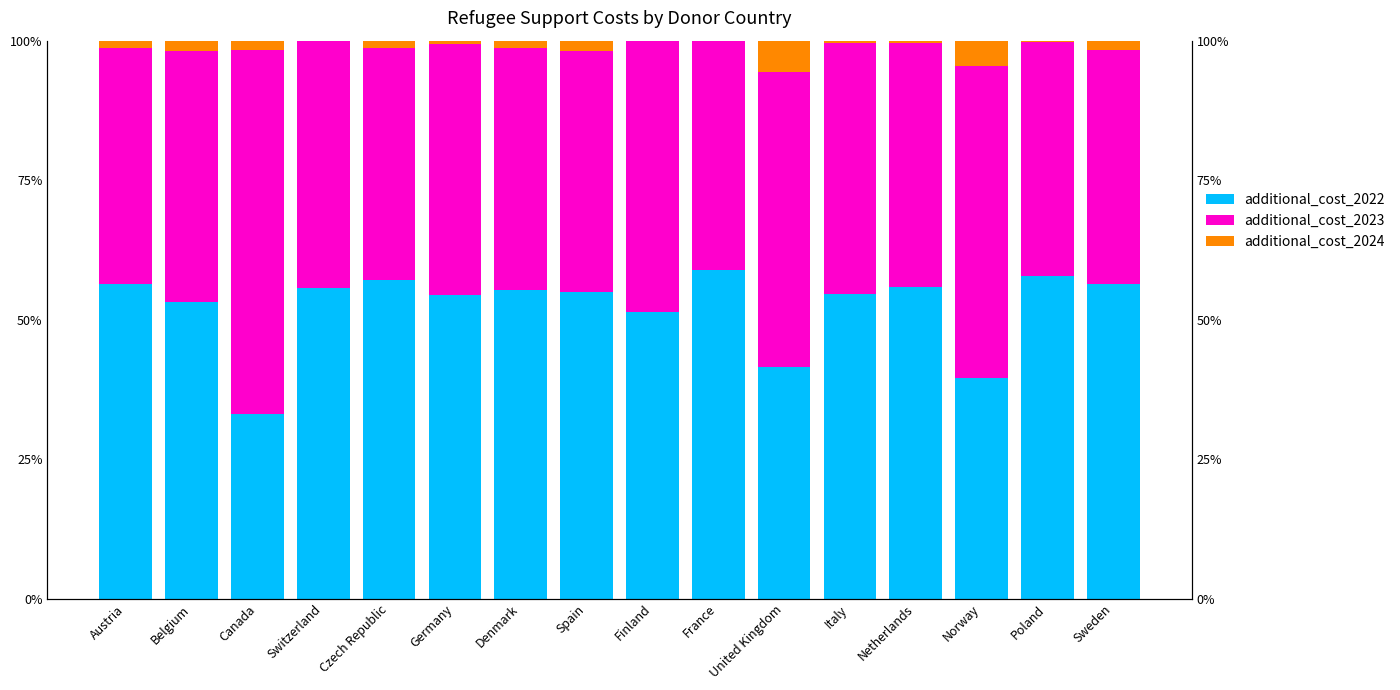

Reading left to right, list all the values displayed in this chart.

additional_cost_2022: Austria=0.6	Belgium=0.5	Canada=0.3	Switzerland=0.6	Czech Republic=0.6	Germany=0.5	Denmark=0.6	Spain=0.5	Finland=0.5	France=0.6	United Kingdom=0.4	Italy=0.5	Netherlands=0.6	Norway=0.4	Poland=0.6	Sweden=0.6
additional_cost_2023: Austria=0.4	Belgium=0.5	Canada=0.7	Switzerland=0.4	Czech Republic=0.4	Germany=0.5	Denmark=0.4	Spain=0.4	Finland=0.5	France=0.4	United Kingdom=0.5	Italy=0.4	Netherlands=0.4	Norway=0.6	Poland=0.4	Sweden=0.4
additional_cost_2024: Austria=0.0	Belgium=0.0	Canada=0.0	Switzerland=0.0	Czech Republic=0.0	Germany=0.0	Denmark=0.0	Spain=0.0	Finland=0.0	France=0.0	United Kingdom=0.1	Italy=0.0	Netherlands=0.0	Norway=0.0	Poland=0.0	Sweden=0.0